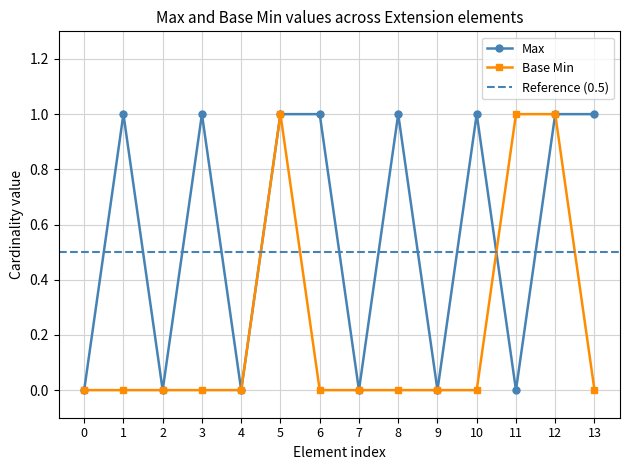

Reading left to right, what are all the values shown in this chart?

Max: 0	1	0	1	0	1	1	0	1	0	1	0	1	1
Base Min: 0	0	0	0	0	1	0	0	0	0	0	1	1	0